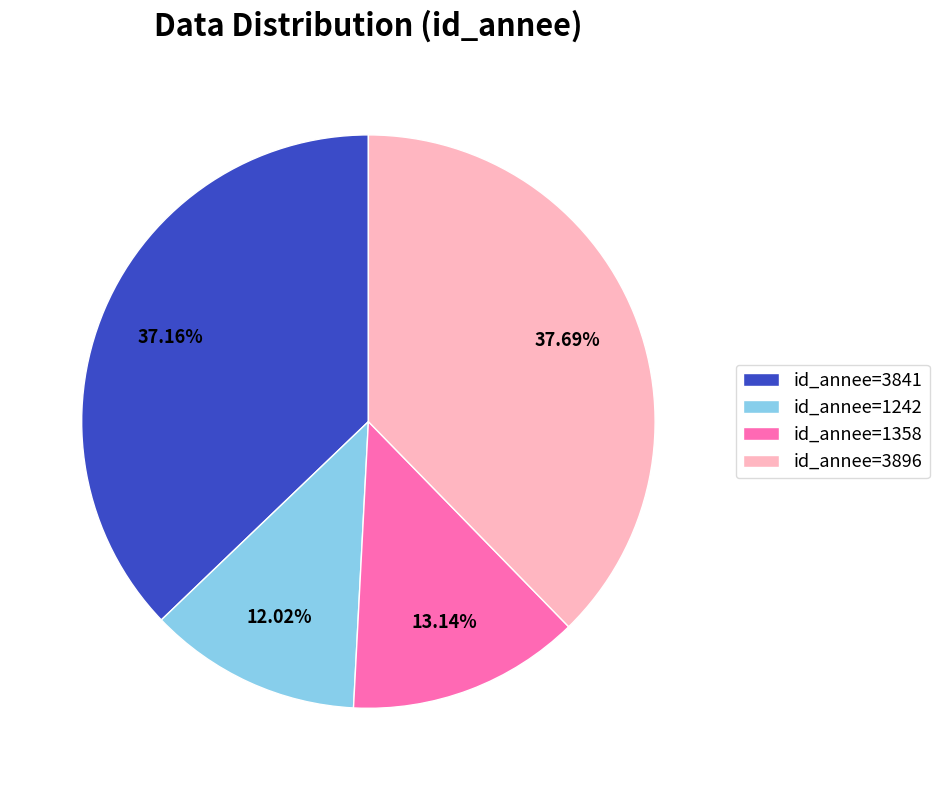

Combined, do id_annee=3841 and id_annee=3896 account for over 50%?

Yes